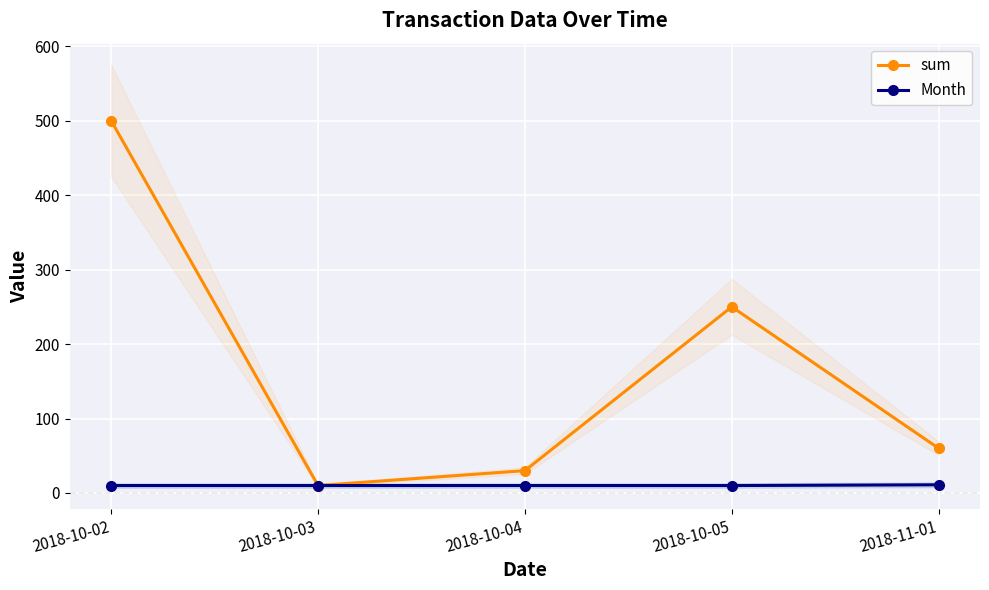

The Month series shows 10 at 2018-10-05. True or false?

True